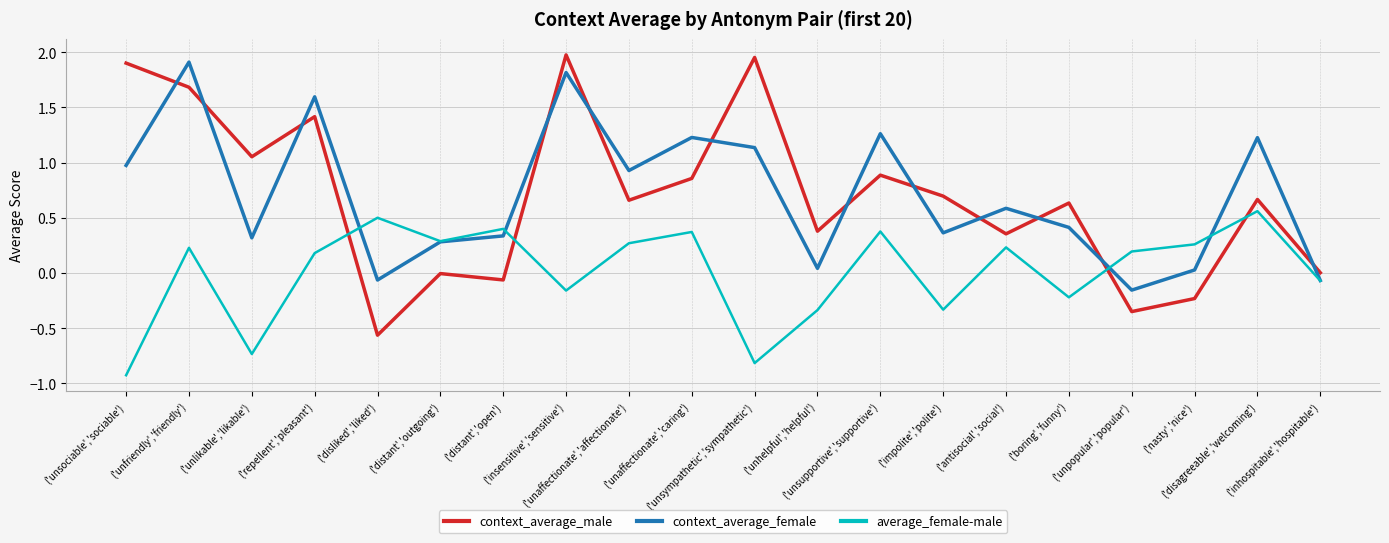

What is the minimum value shown in the chart?

-0.9